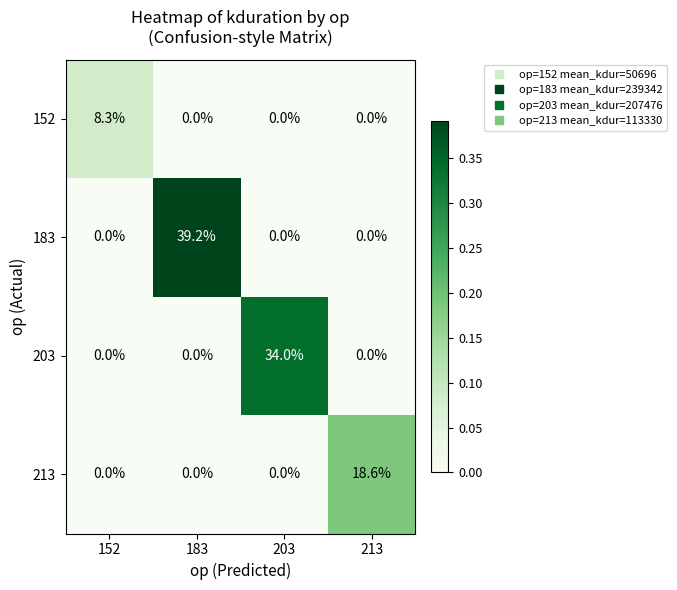

Which series has the largest total across all categories?

183